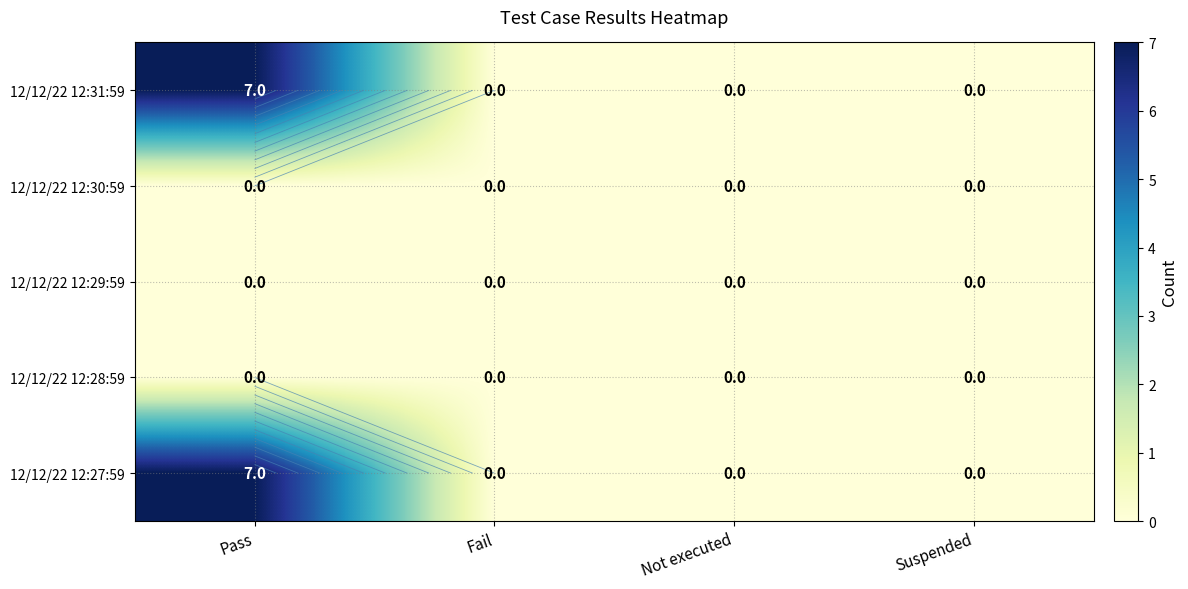

Which series has the largest range (max minus min)?

12/12/22 12:31:59